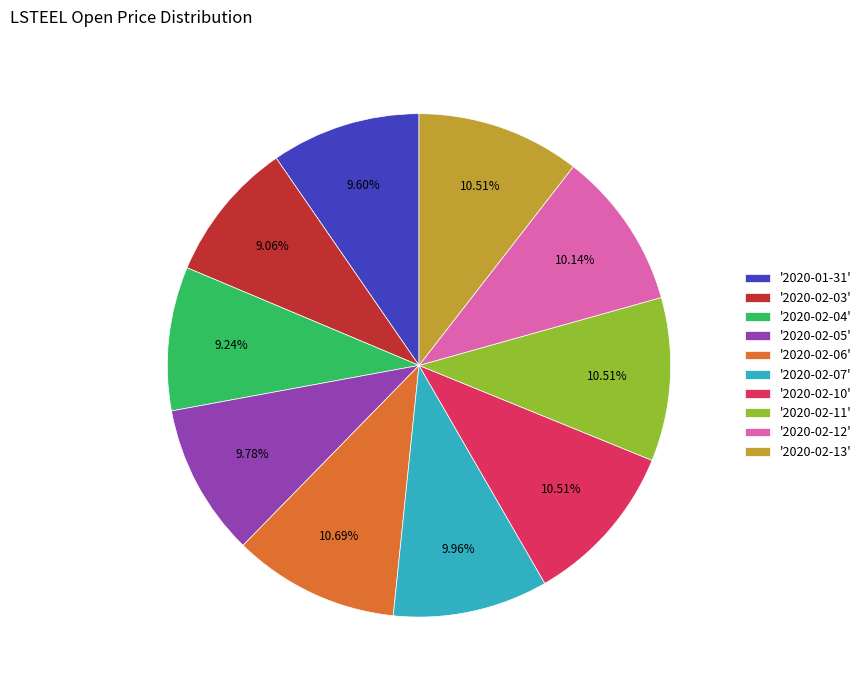

Between '2020-02-04' and '2020-02-10', which is larger?

'2020-02-10'